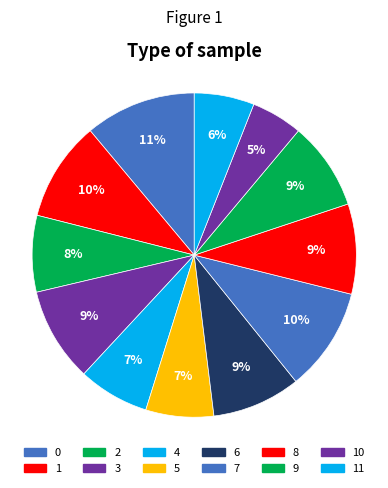

Which slice is the smallest?

10